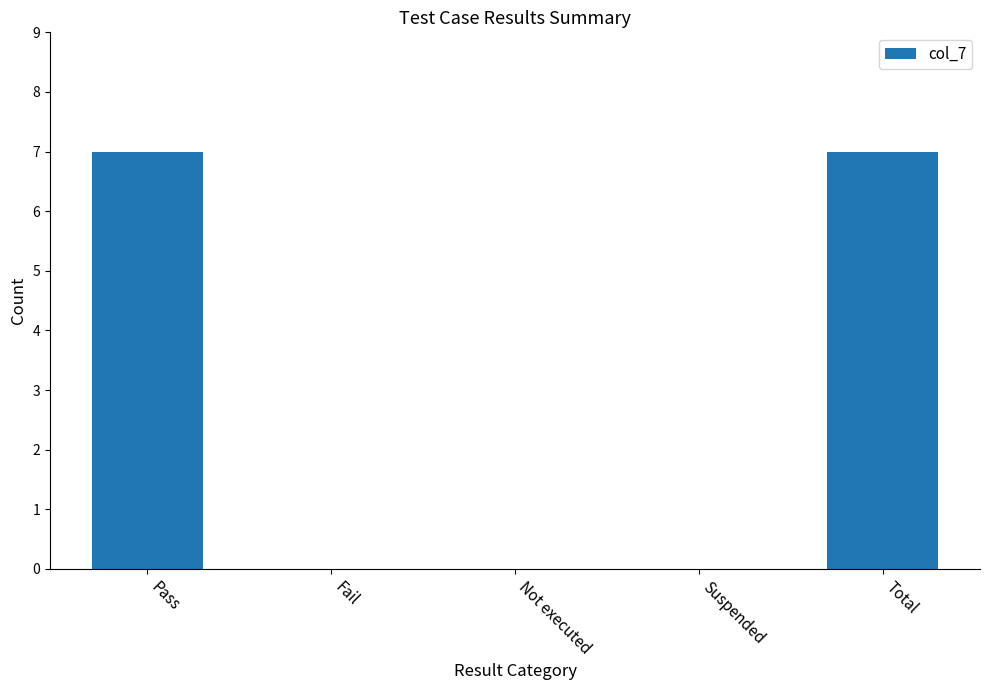

How many distinct data groups are displayed?

1